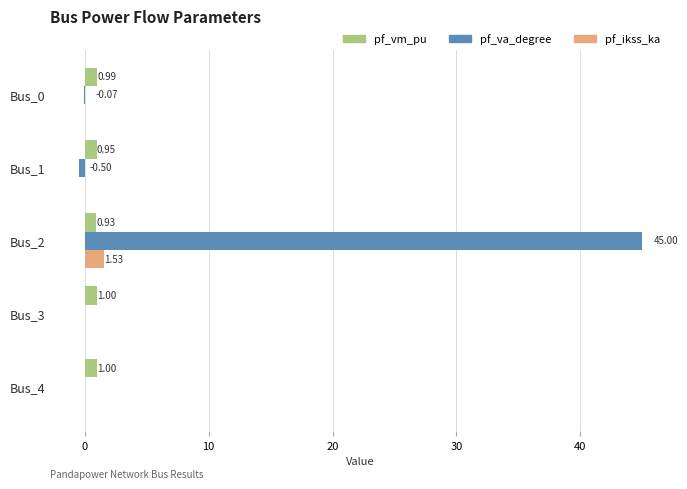

What is the sum of all pf_va_degree values?

44.4